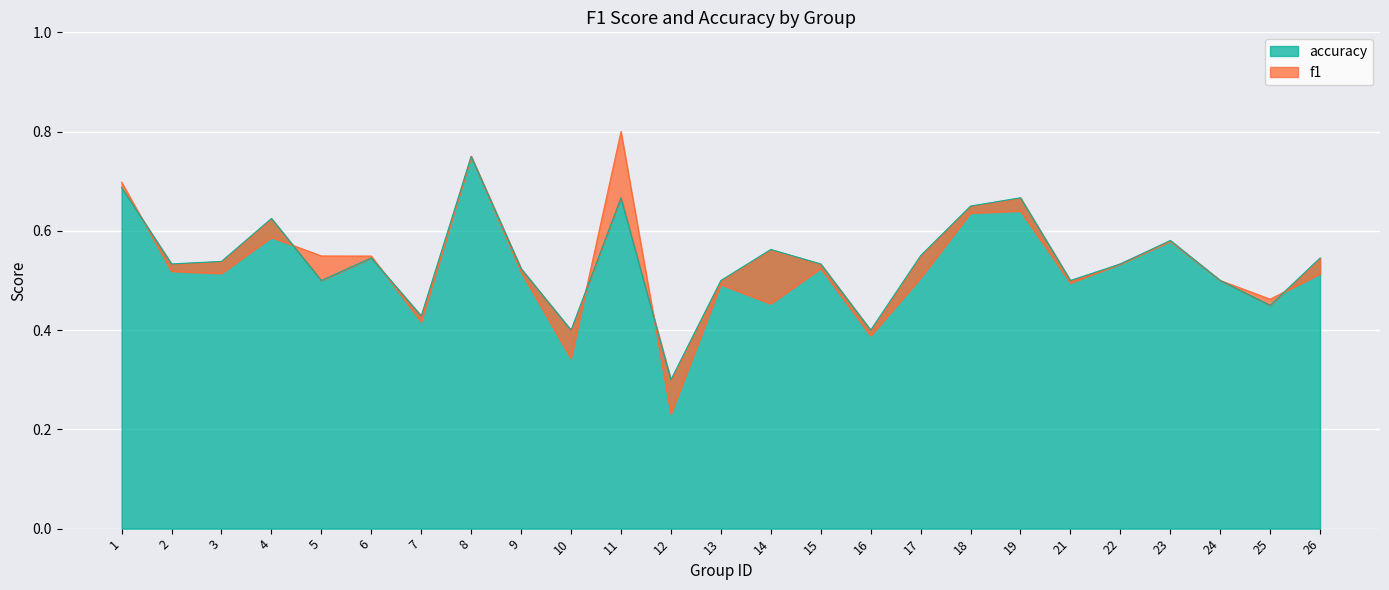

Where is accuracy nearest to the value 0?

12